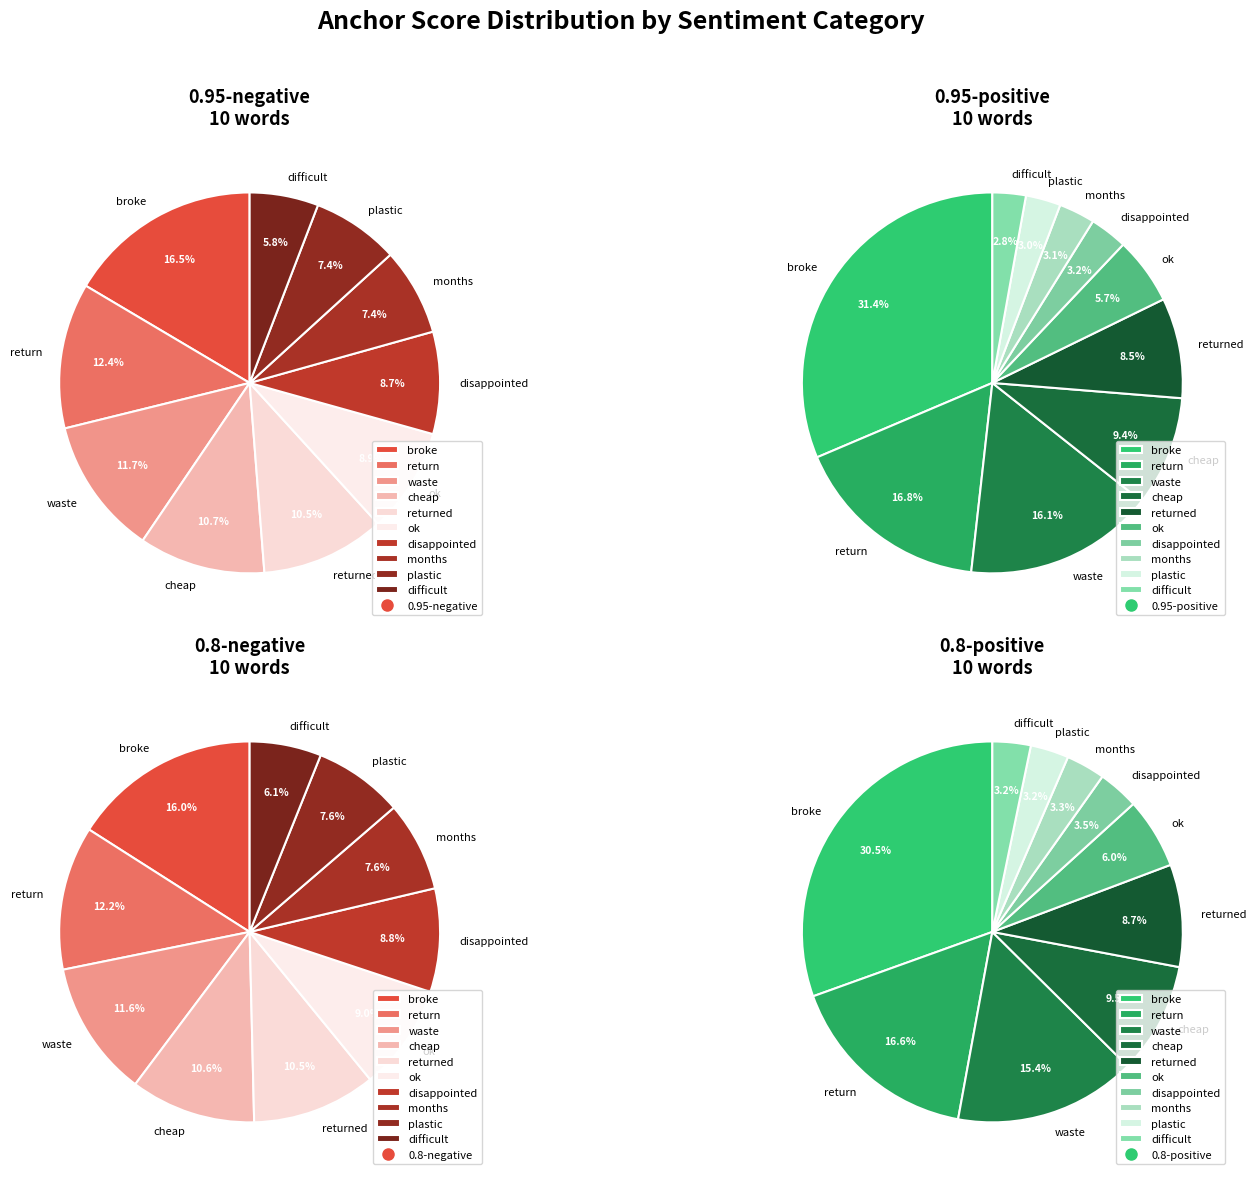

What is the largest slice in the pie chart?

broke